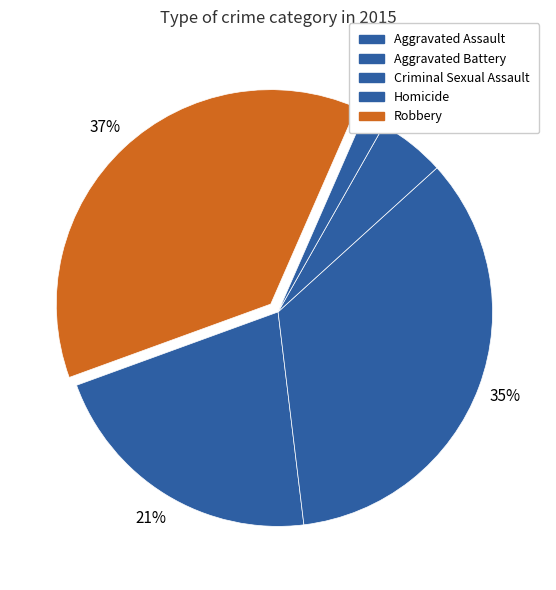

Is it true that Homicide is 1% of the pie?

False